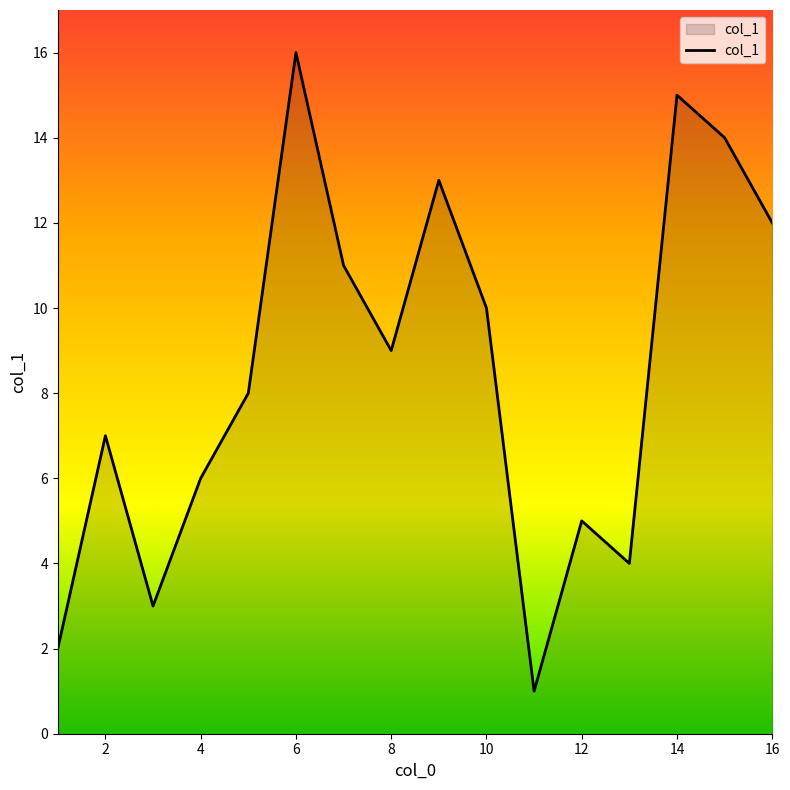

True or false: the data shows 2 at 12.

False